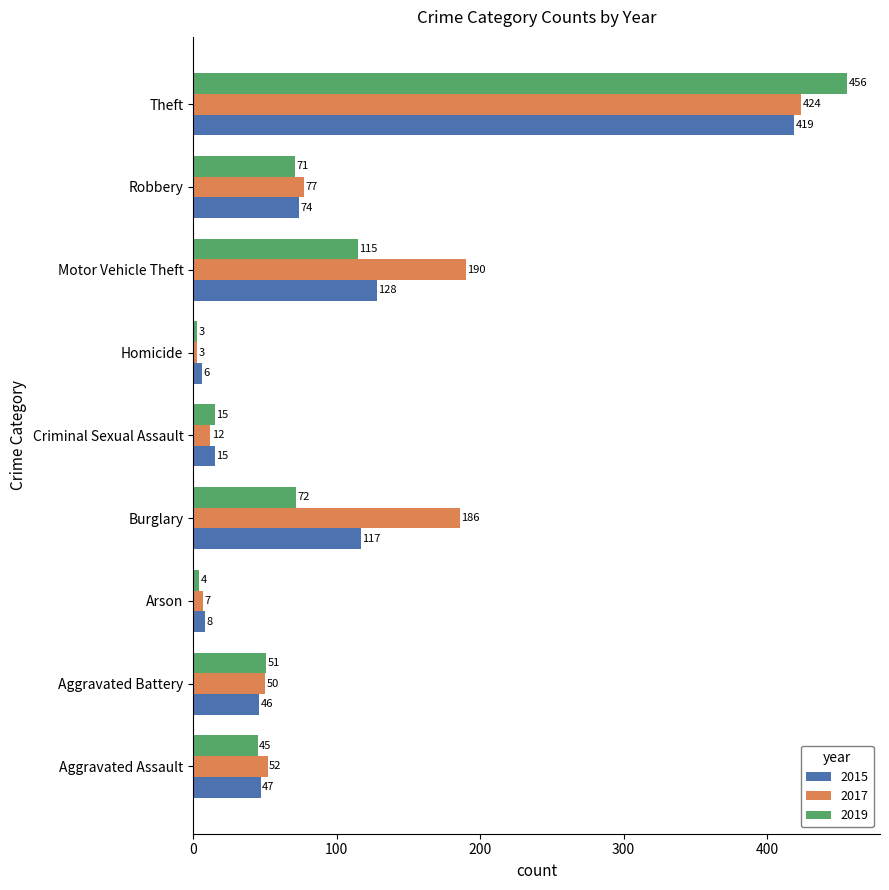

What is the sum of the 2015 values at Aggravated Assault and Motor Vehicle Theft?

175